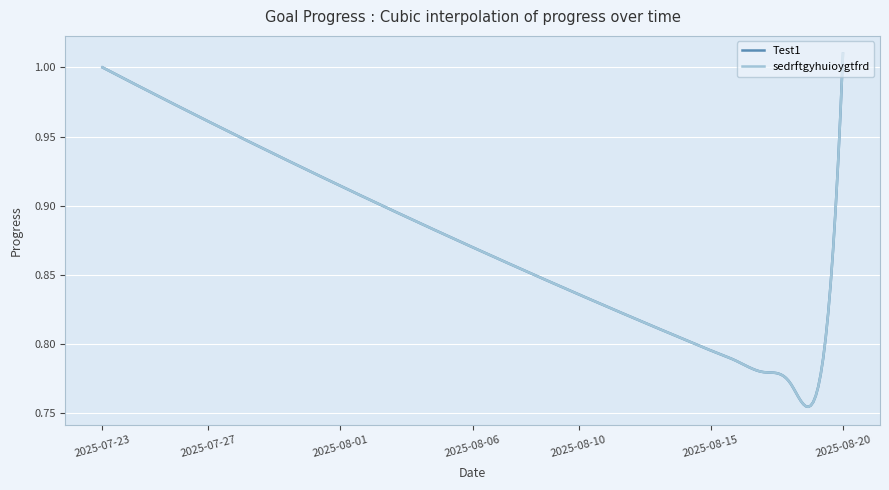

Is this an area chart (filled region under the line)?

No